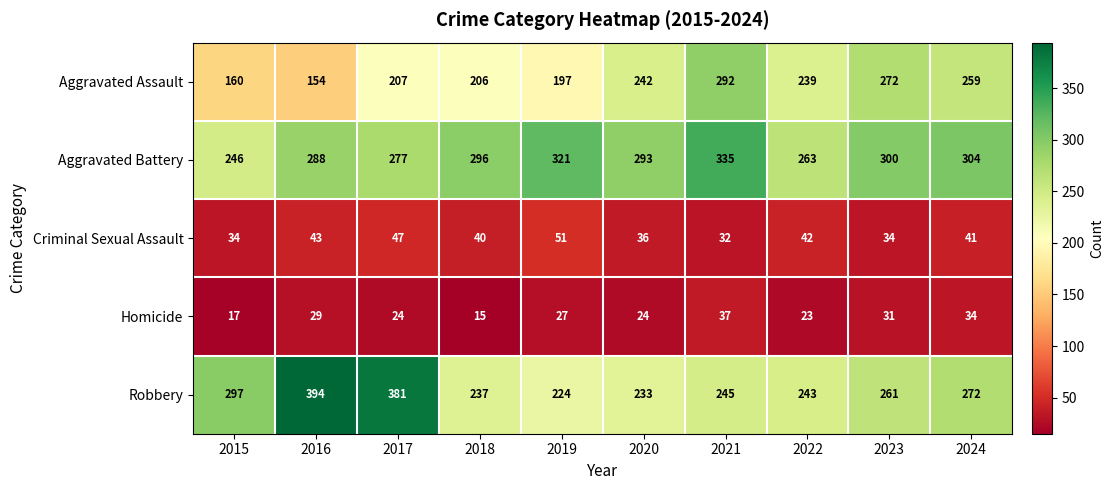

Where does the Criminal Sexual Assault series first go above 41?

2016